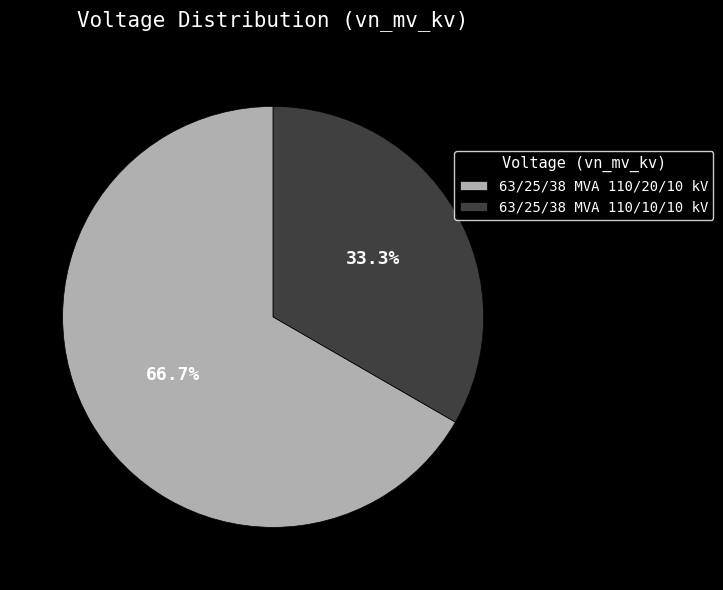

Is it true that 63/25/38 MVA 110/20/10 kV is 67% of the pie?

True